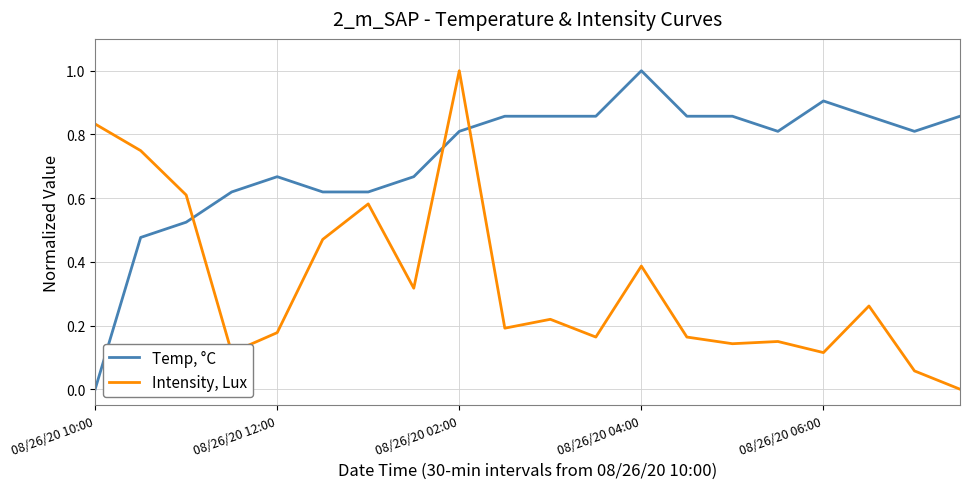

Does the chart display data point markers on the line(s)?

No